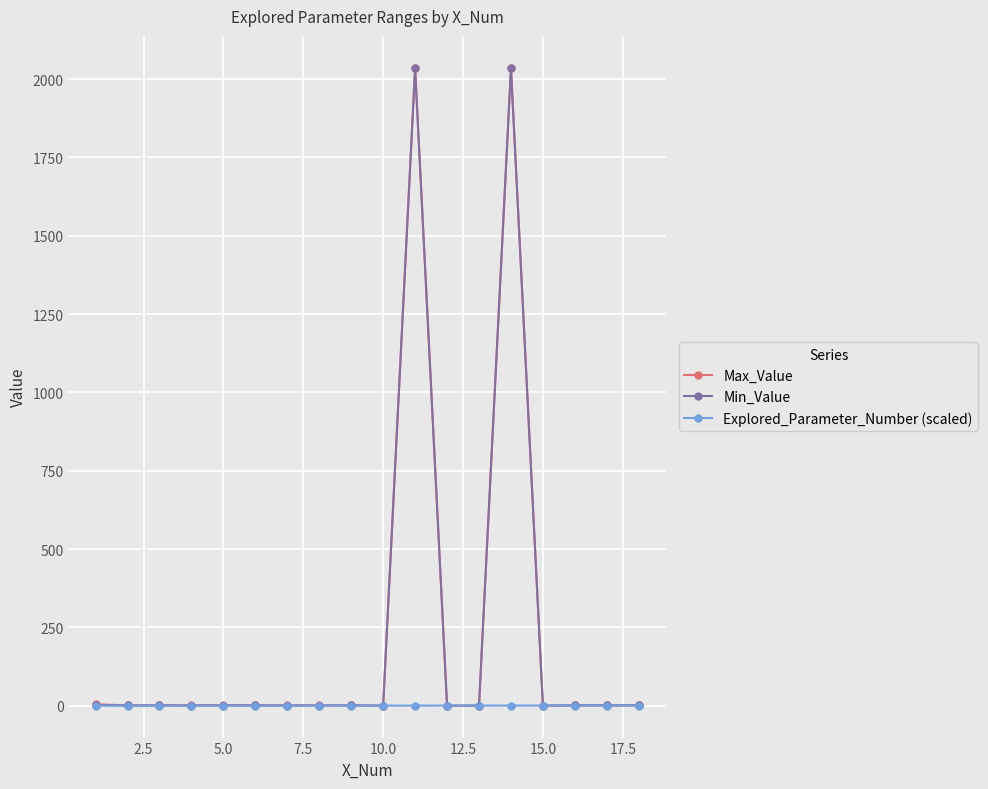

How many distinct data groups are displayed?

3